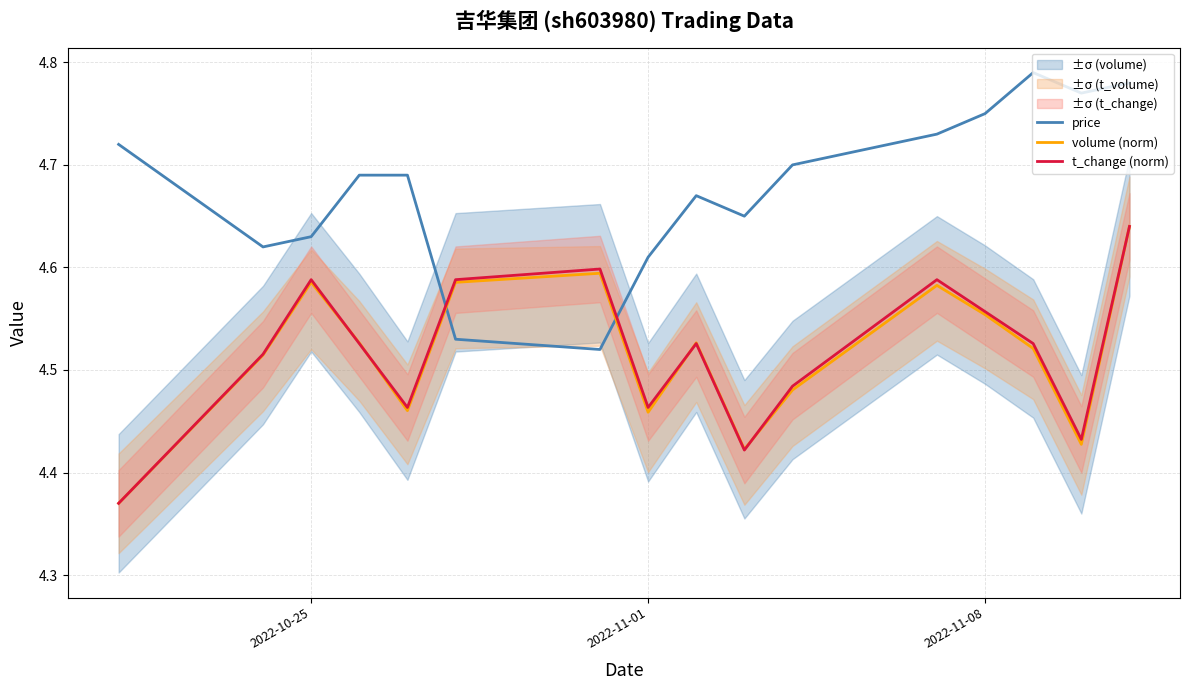

Which series ends up on top after the final intersection of t_change (norm) and price?

price